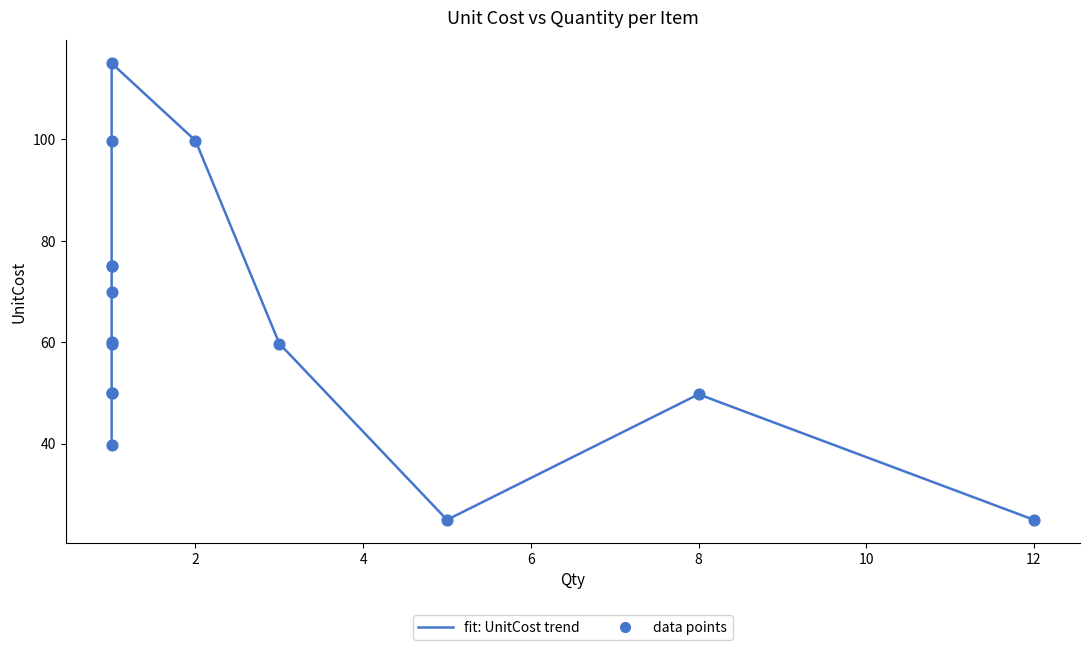

Which series contains the highest Y value?

fit: UnitCost trend